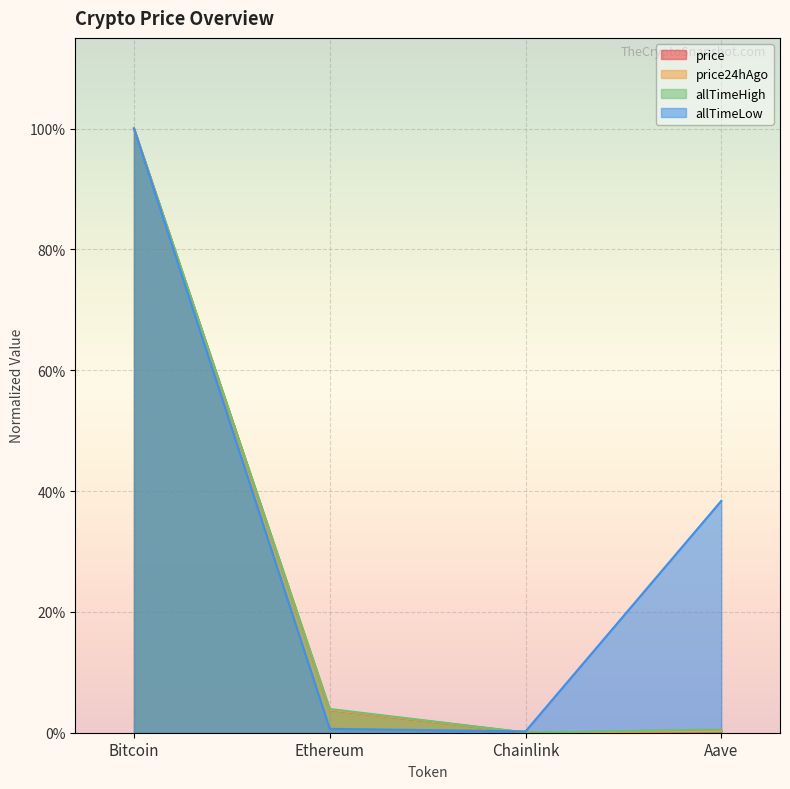

Where is allTimeLow nearest to the value 0?

Chainlink